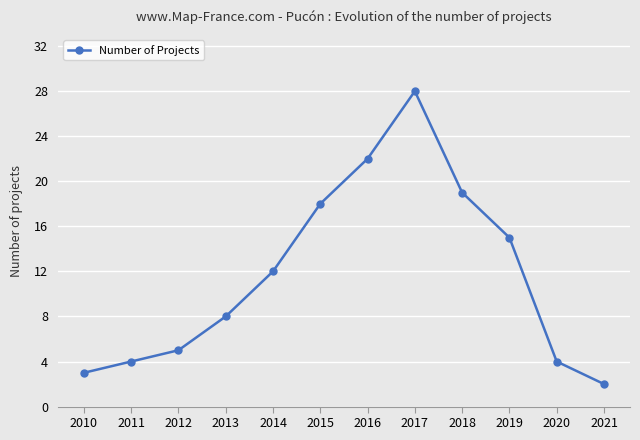

Reading right to left, extract all data points from this chart.

2	4	15	19	28	22	18	12	8	5	4	3